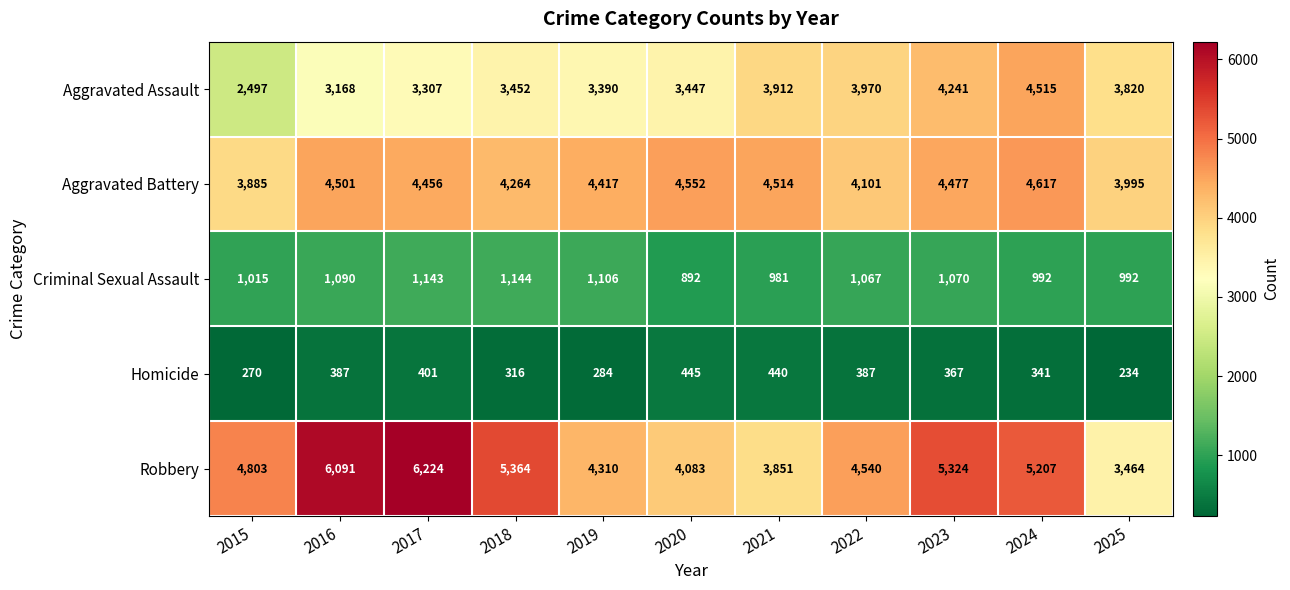

What is the total value across all series at 2022?

14065